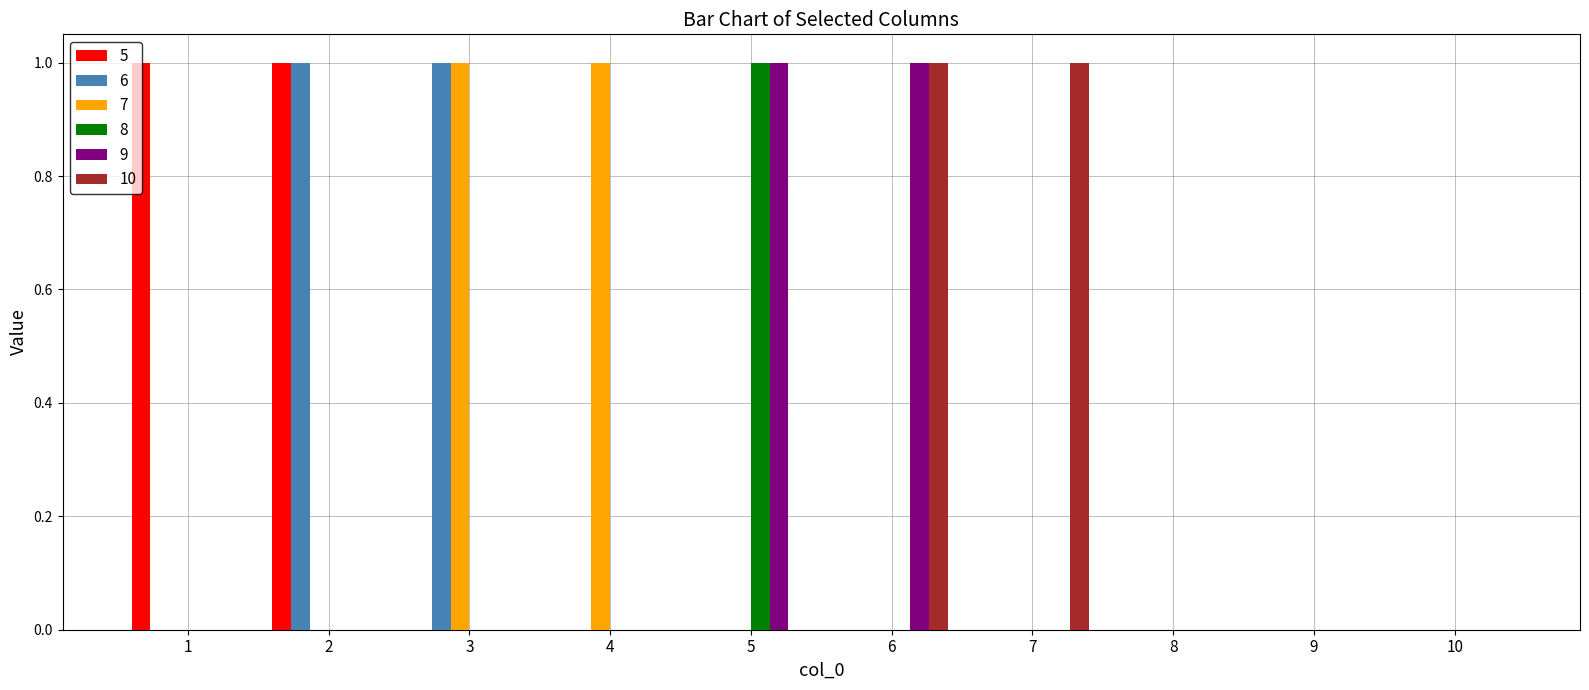

The value of 7 at 10 is 1. True or false?

False